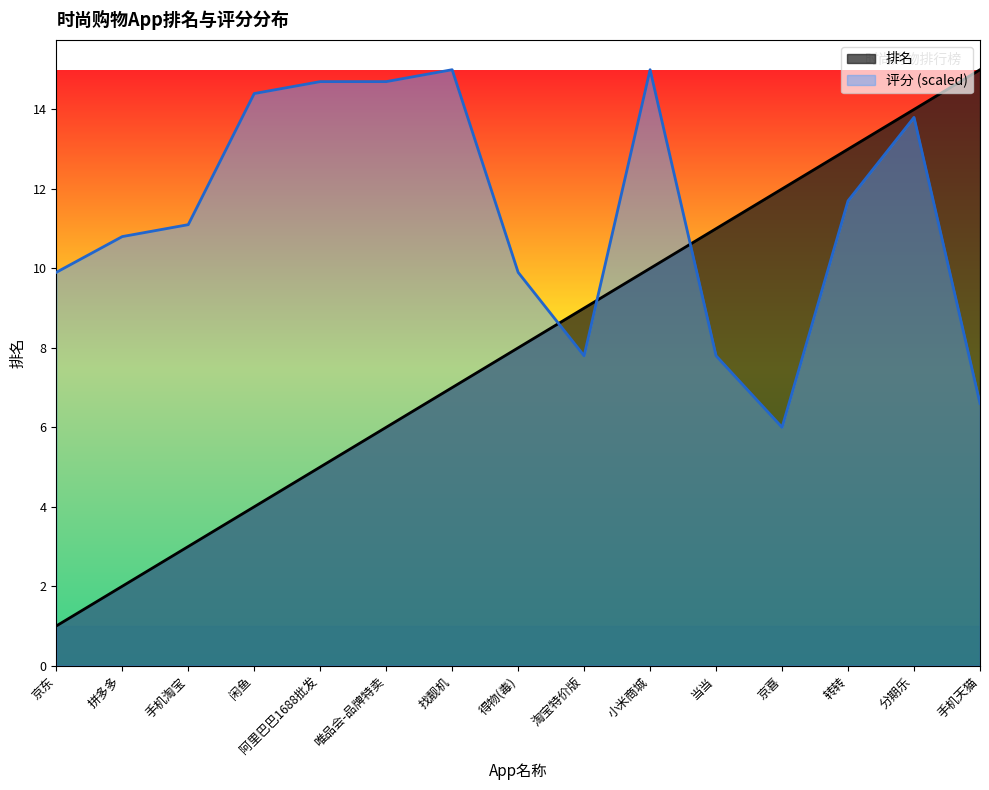

In 评分, how many points are higher than both neighbors (excluding endpoints)?

3